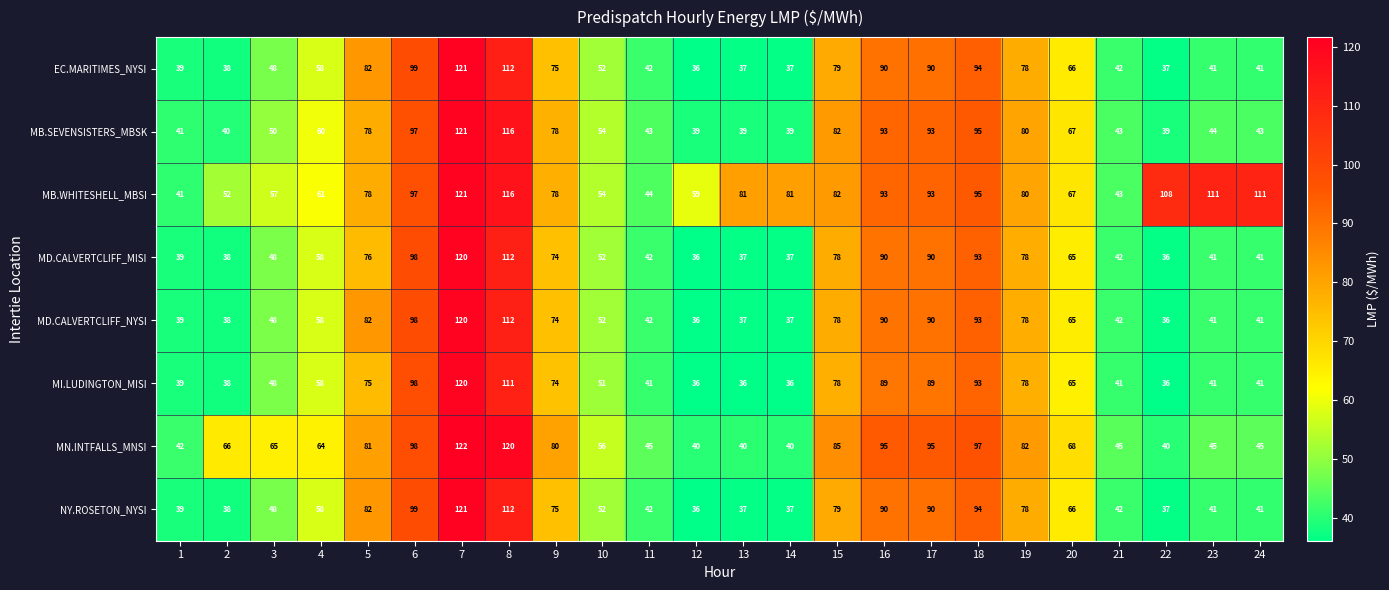

At which category is the sum across all series the highest?

7